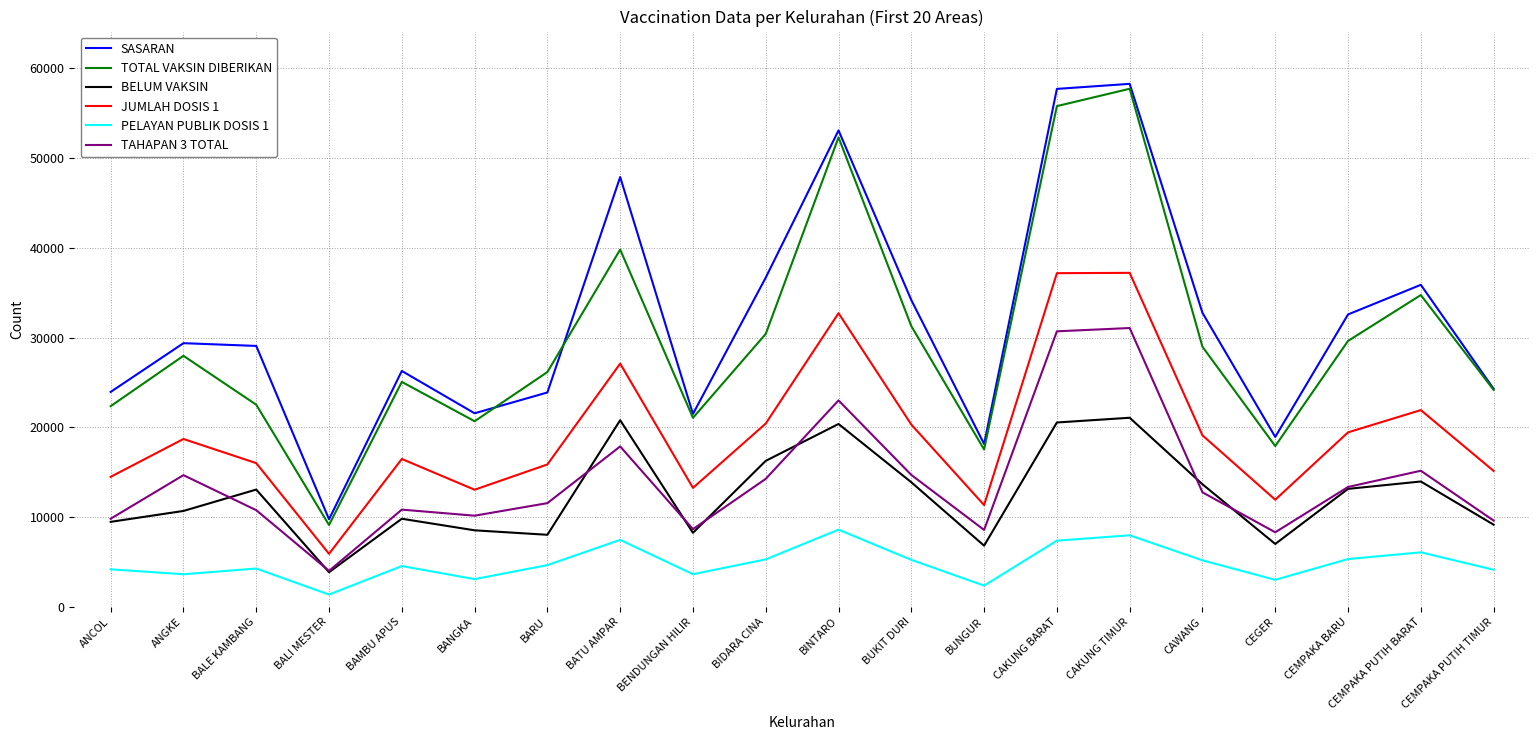

What is the difference between the maximum and minimum values in the PELAYAN PUBLIK DOSIS 1 series?

7234